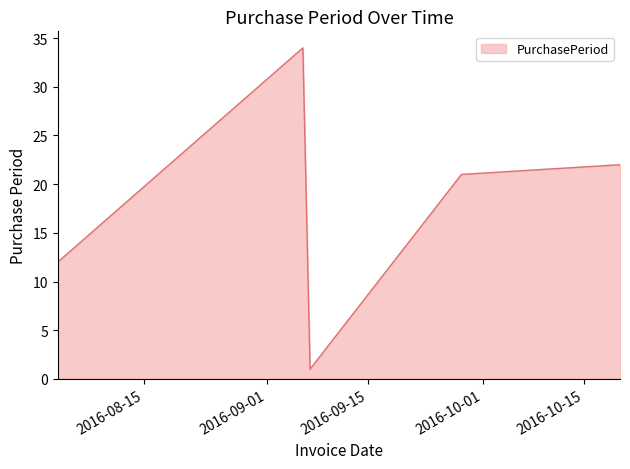

What is the difference between the maximum and second lowest values?

22